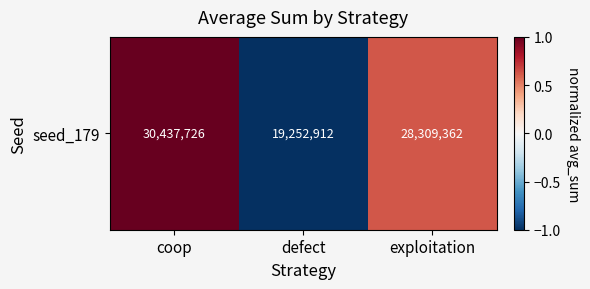

Rank the categories by value from lowest to highest.

defect, exploitation, coop